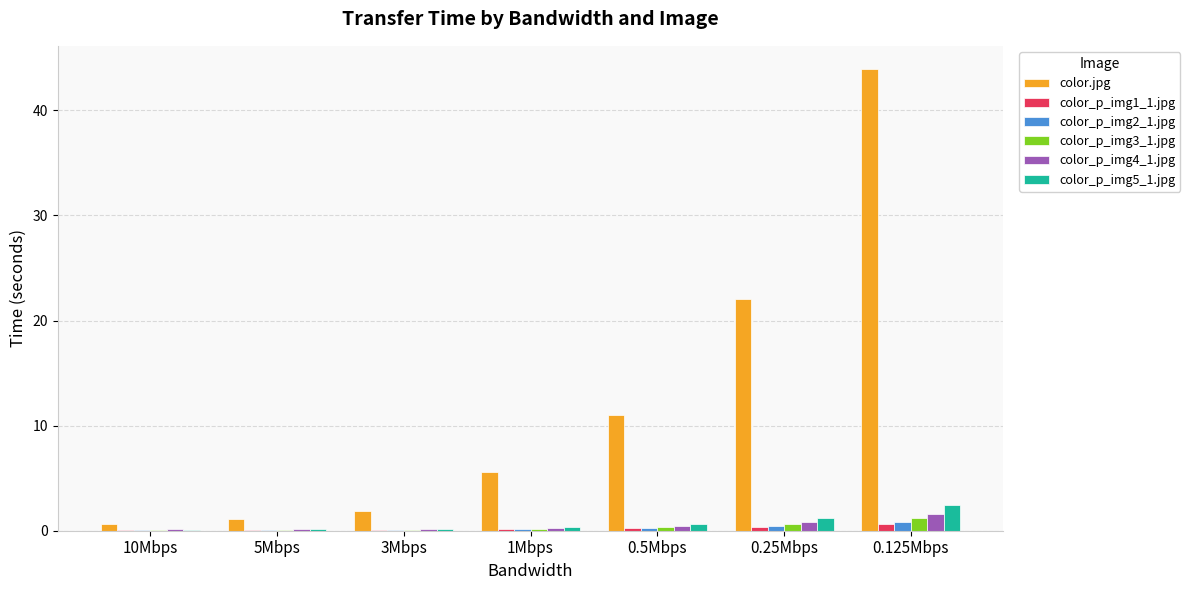

What is the spread (max minus min) of values at 3Mbps?

1.8